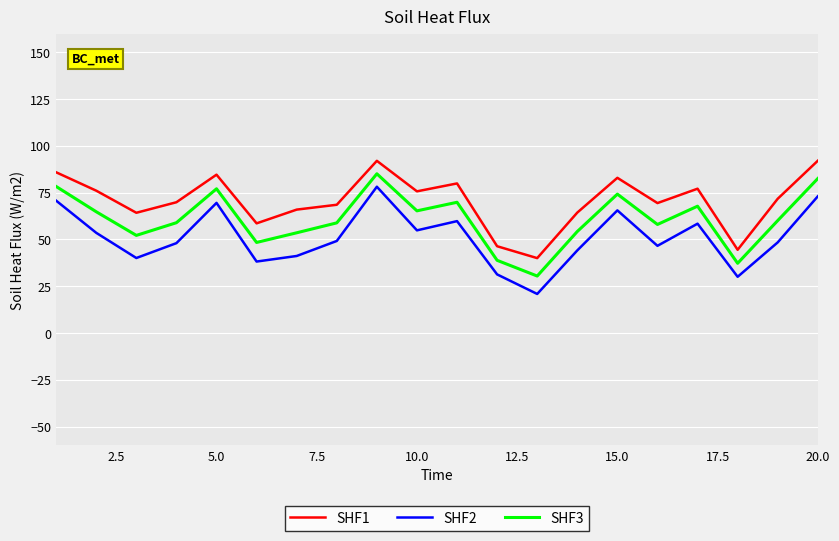

True or false: SHF3 and SHF1 intersect in this chart.

False